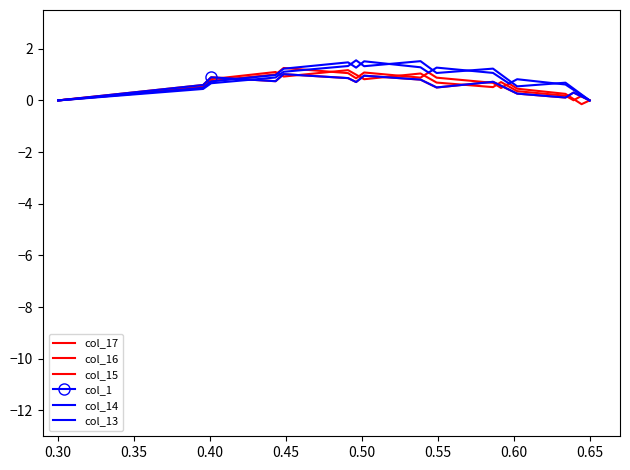

What is the sum of all col_14 values?

16.2